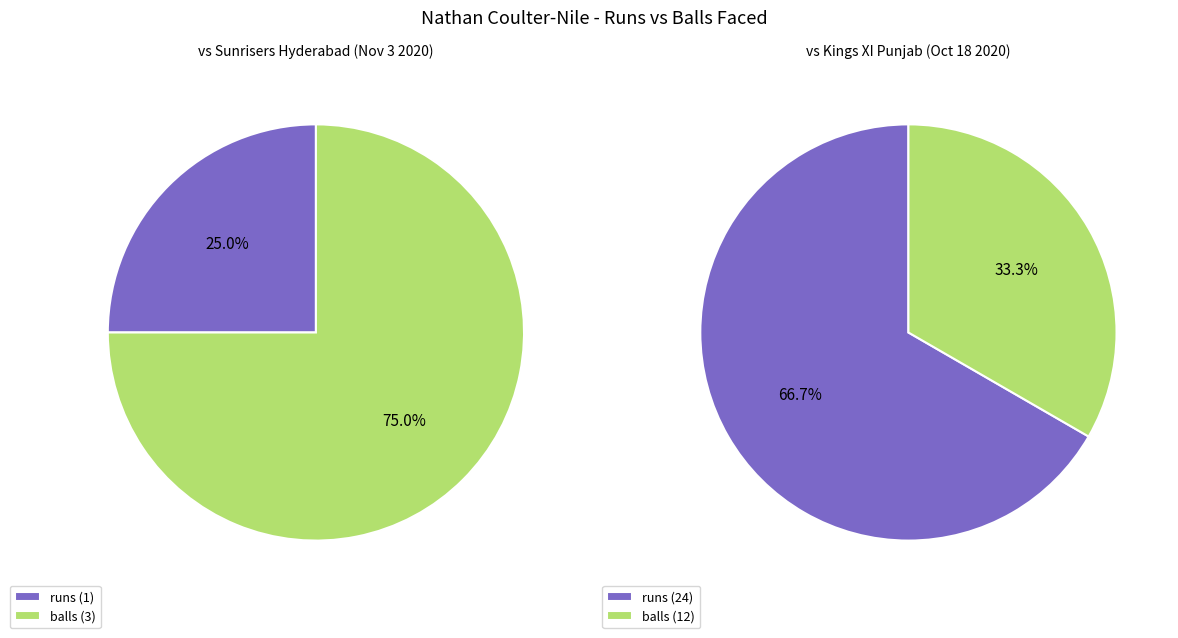

The runs slice represents 67% of the pie. True or false?

True